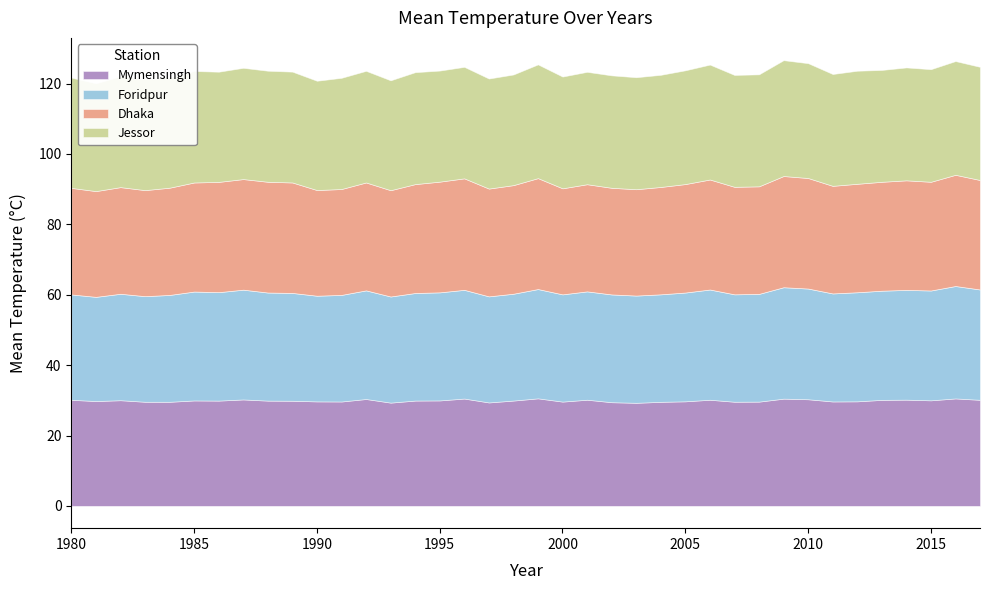

Reading left to right, list all the values displayed in this chart.

Dhaka: 1980=30.3	1981=30.1	1982=30.3	1983=30.1	1984=30.5	1985=31.0	1986=31.3	1987=31.4	1988=31.5	1989=31.4	1990=30.0	1991=30.1	1992=30.7	1993=30.2	1994=31.0	1995=31.5	1996=31.7	1997=30.6	1998=30.9	1999=31.5	2000=30.1	2001=30.5	2002=30.3	2003=30.2	2004=30.5	2005=30.8	2006=31.3	2007=30.6	2008=30.6	2009=31.6	2010=31.4	2011=30.6	2012=30.8	2013=31.0	2014=31.1	2015=30.9	2016=31.6	2017=31.1
Foridpur: 1980=29.9	1981=29.6	1982=30.2	1983=30.0	1984=30.4	1985=30.9	1986=30.8	1987=31.2	1988=30.7	1989=30.6	1990=30.0	1991=30.3	1992=30.9	1993=30.2	1994=30.6	1995=30.7	1996=30.9	1997=30.1	1998=30.4	1999=31.1	2000=30.5	2001=30.8	2002=30.6	2003=30.5	2004=30.5	2005=30.9	2006=31.3	2007=30.5	2008=30.6	2009=31.7	2010=31.5	2011=30.7	2012=31.0	2013=31.0	2014=31.2	2015=31.2	2016=31.9	2017=31.4
Jessor: 1980=31.3	1981=30.6	1982=31.5	1983=31.5	1984=31.3	1985=31.7	1986=31.3	1987=31.6	1988=31.6	1989=31.5	1990=31.1	1991=31.6	1992=31.7	1993=31.2	1994=31.8	1995=31.6	1996=31.7	1997=31.3	1998=31.4	1999=32.3	2000=31.8	2001=31.9	2002=31.9	2003=31.8	2004=31.9	2005=32.3	2006=32.6	2007=31.8	2008=31.8	2009=32.9	2010=32.6	2011=31.8	2012=32.1	2013=31.8	2014=32.1	2015=32.0	2016=32.3	2017=32.2
Mymensingh: 1980=30.2	1981=29.8	1982=30.0	1983=29.6	1984=29.6	1985=30.0	1986=29.9	1987=30.2	1988=29.9	1989=29.9	1990=29.7	1991=29.7	1992=30.4	1993=29.3	1994=29.9	1995=30.0	1996=30.5	1997=29.4	1998=29.9	1999=30.6	2000=29.6	2001=30.2	2002=29.5	2003=29.3	2004=29.6	2005=29.7	2006=30.2	2007=29.6	2008=29.6	2009=30.5	2010=30.3	2011=29.7	2012=29.7	2013=30.1	2014=30.2	2015=30.0	2016=30.5	2017=30.1